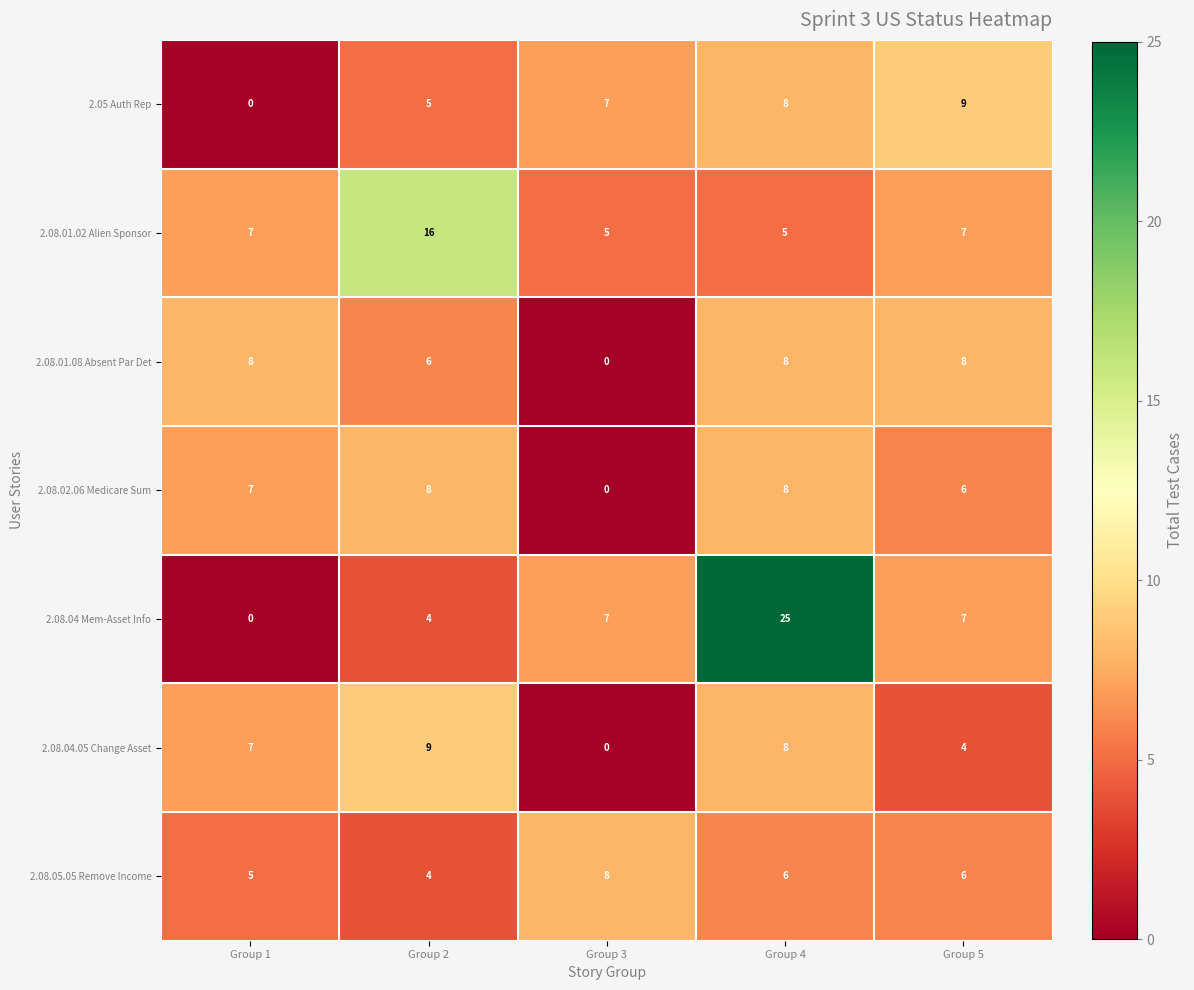

How many distinct data groups are displayed?

7